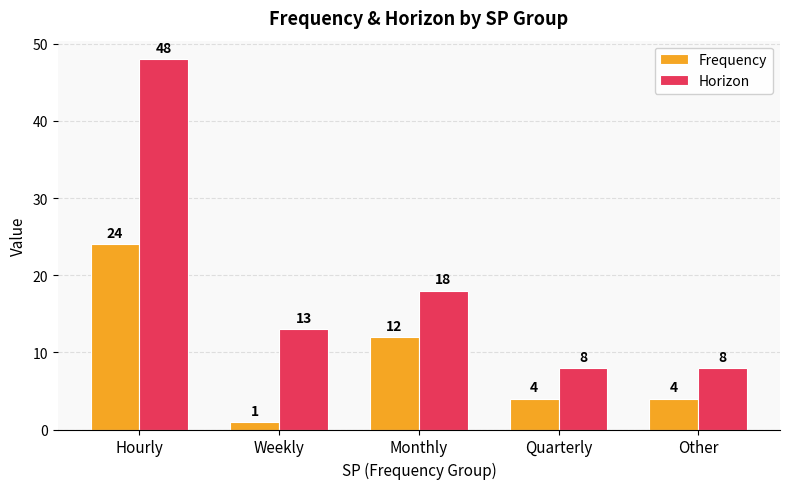

What is the label of the 2nd bar from the left?

Weekly